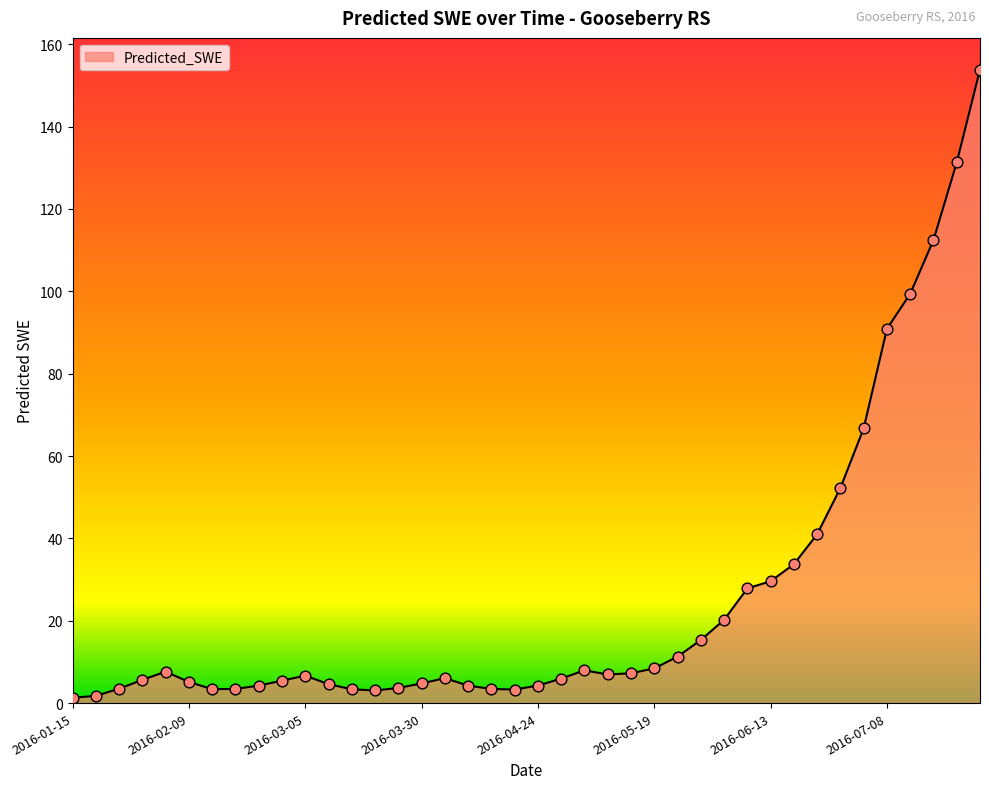

What is the difference between the maximum and minimum values?

152.6